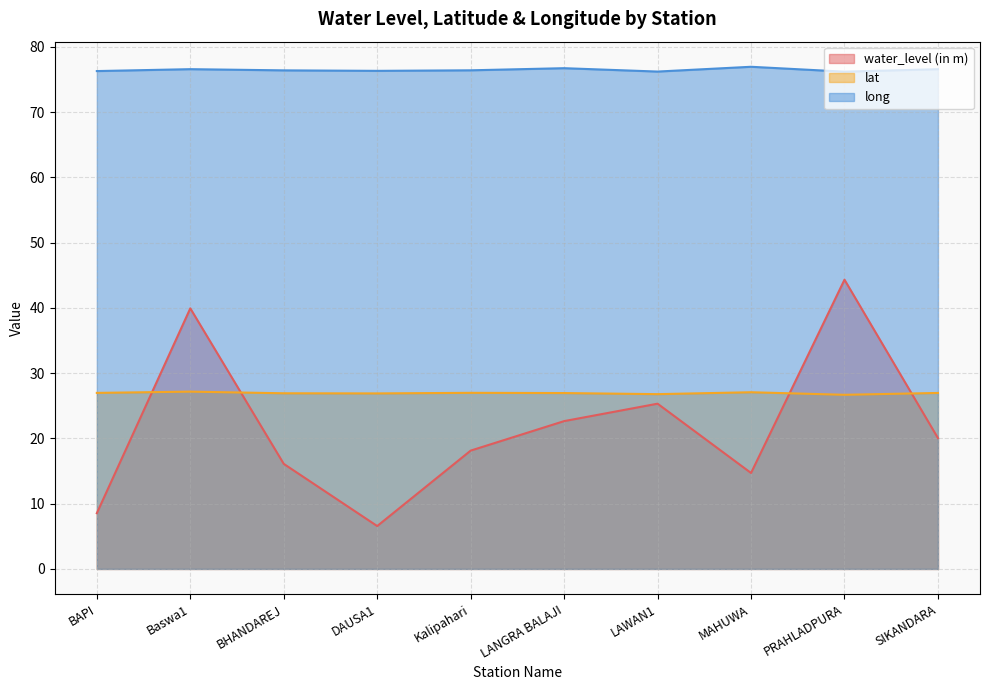

What are all the series names shown in the legend?

water_level (in m), lat, long